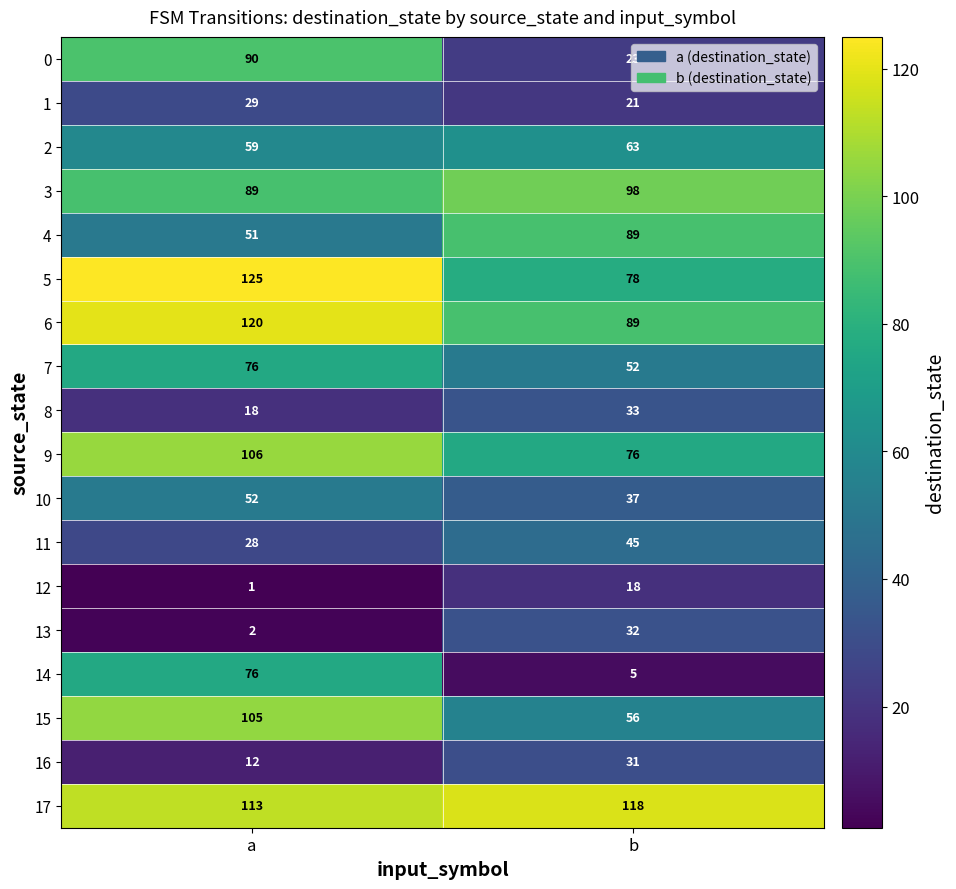

What is the total value across all series at a?

1152